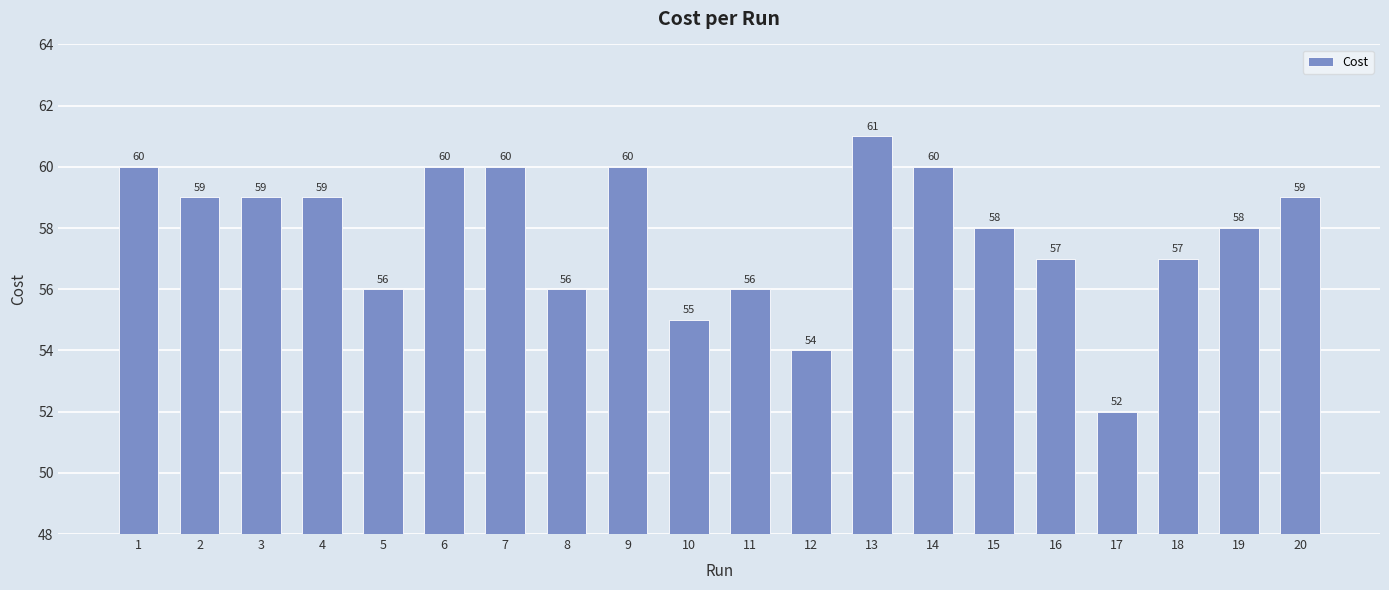

How many values are between 56 and 60?

16